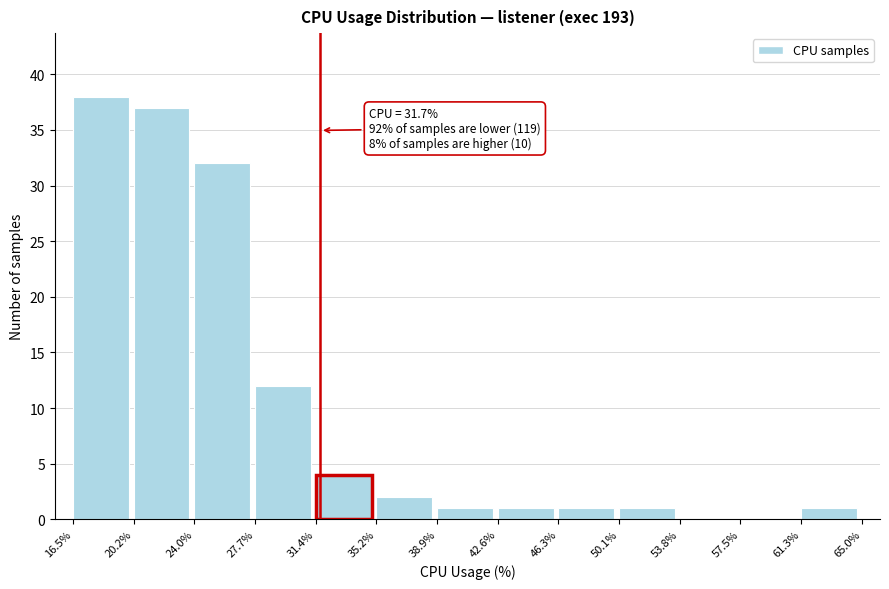

Which range on the x-axis has the tallest bar?

16.5% to 20.2%